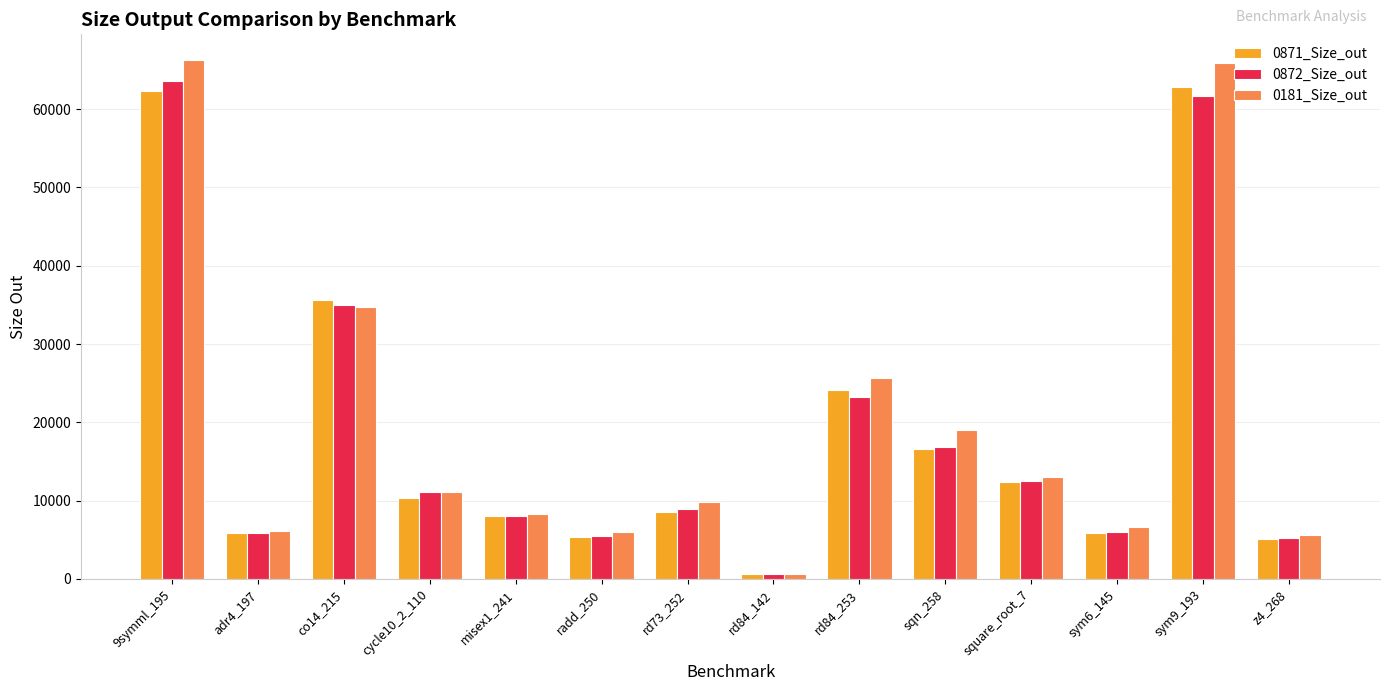

Which series changed the most between 9symml_195 and cycle10_2_110?

0181_Size_out